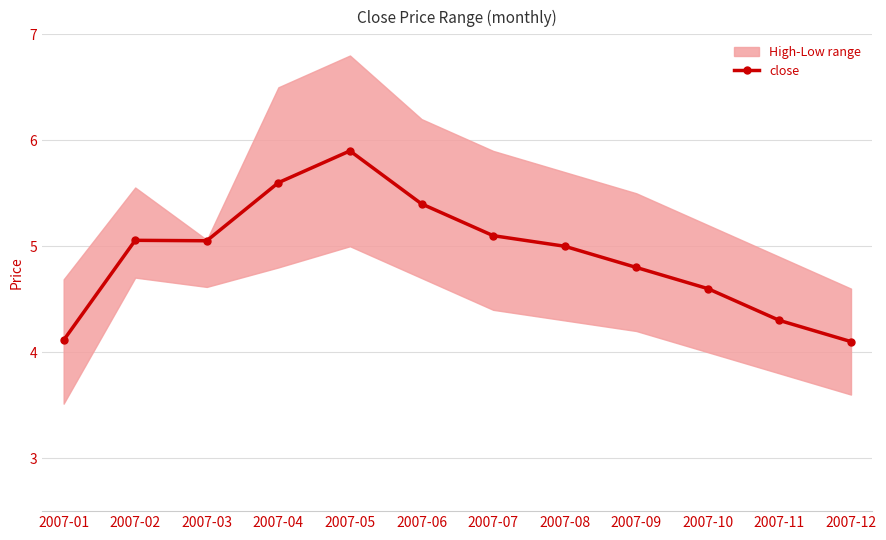

What is the difference between the second highest and minimum values?

1.5